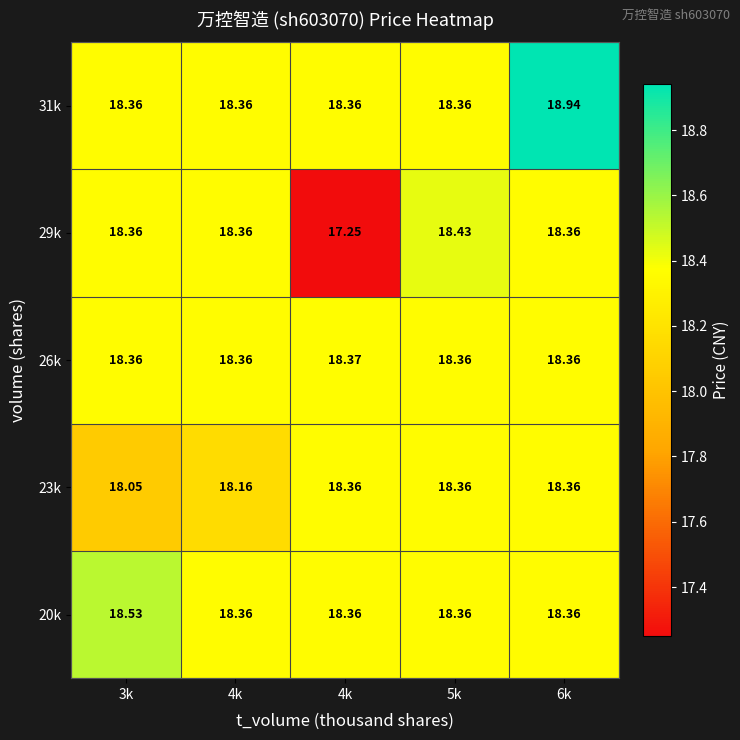

What is the total value across all series at 6k?

92.4